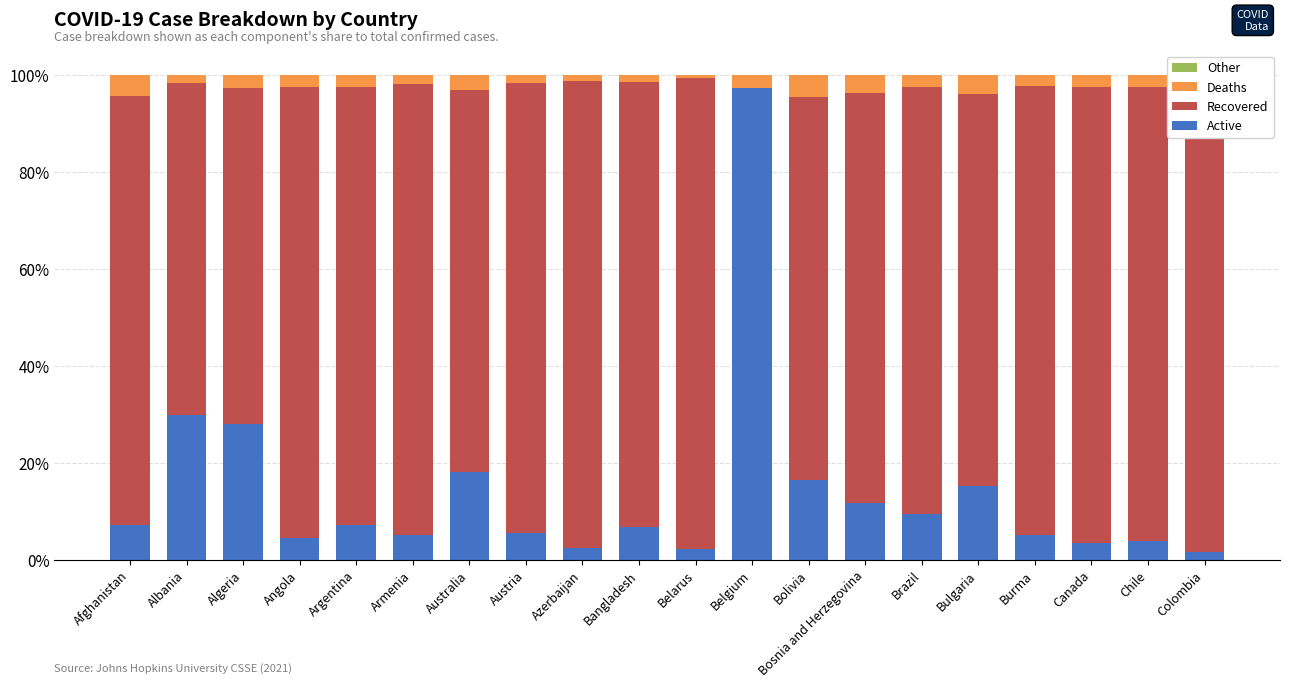

At which label does Active reach its minimum?

Colombia